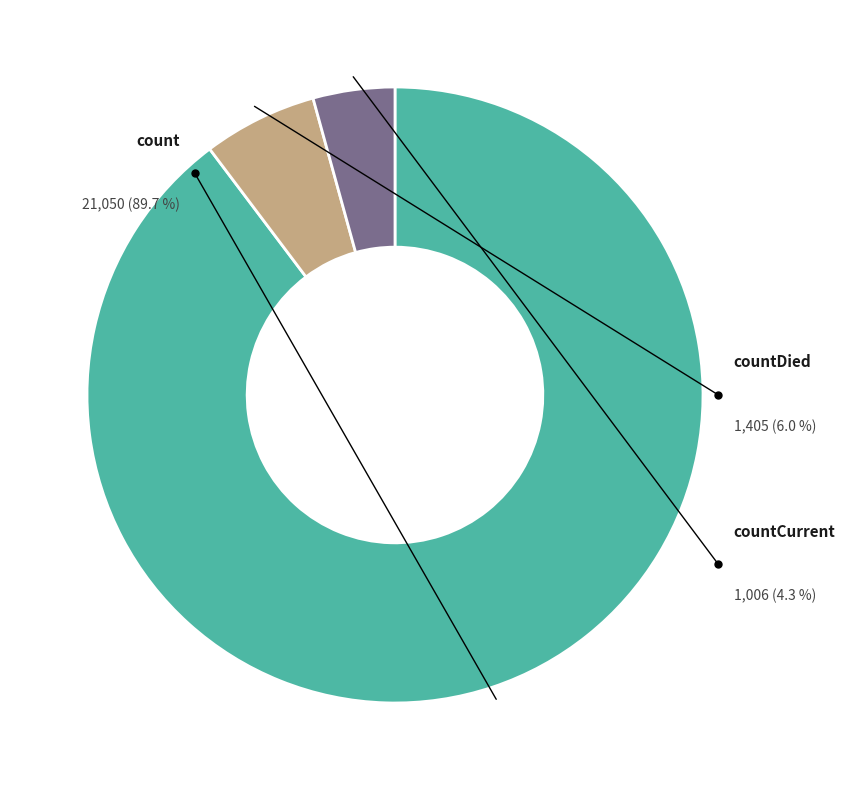

Rank the categories by value from lowest to highest.

countCurrent, countDied, count